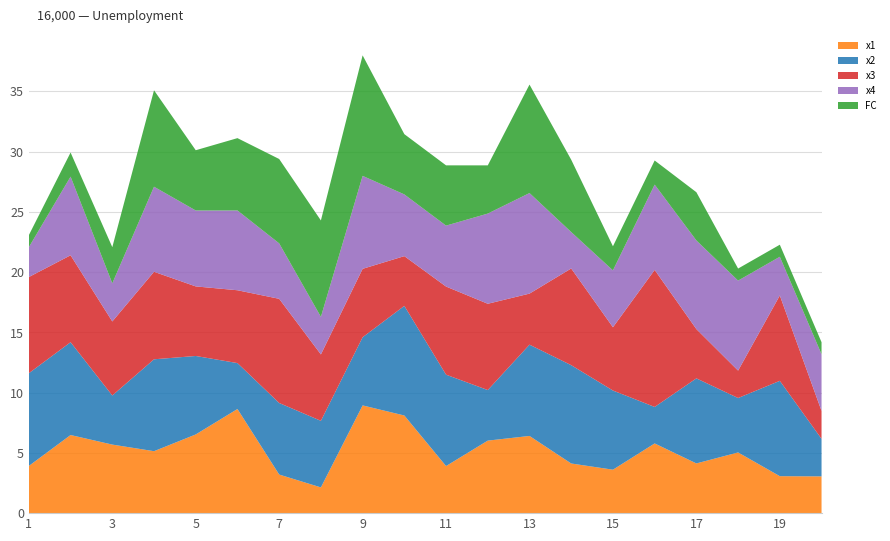

Reading left to right, transcribe all the data shown in this chart.

x1: 3.9	6.5	5.7	5.1	6.5	8.6	3.2	2.1	8.9	8.1	3.9	6.0	6.4	4.1	3.6	5.8	4.1	5.0	3.1	3.1
x2: 7.7	7.7	4.1	7.6	6.5	3.8	5.9	5.5	5.7	9.1	7.6	4.2	7.6	8.2	6.6	3.0	7.1	4.5	7.9	3.1
x3: 8.0	7.2	6.1	7.3	5.8	6.0	8.6	5.5	5.7	4.1	7.3	7.2	4.2	8.0	5.2	11.4	4.1	2.3	7.1	2.3
x4: 2.5	6.5	3.2	7.1	6.3	6.6	4.6	3.1	7.7	5.1	5.1	7.5	8.3	3.0	4.7	7.1	7.4	7.5	3.2	4.7
FC: 1.0	2.0	3.0	8.0	5.0	6.0	7.0	8.0	10.0	5.0	5.0	4.0	9.0	6.0	2.0	2.0	4.0	1.0	1.0	1.0